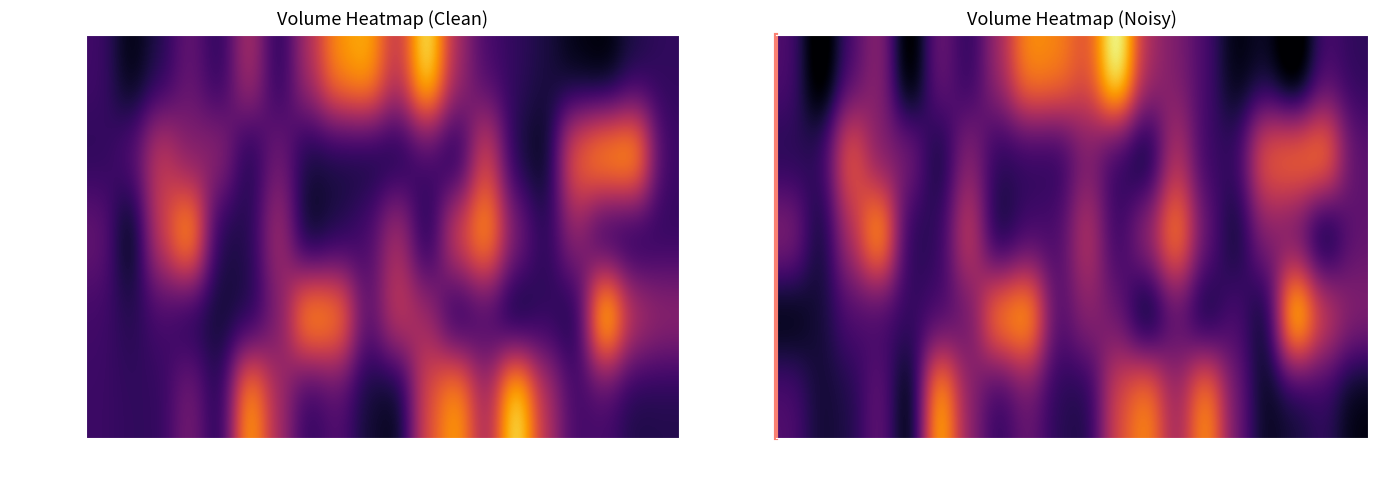

Rank the series at W10 from lowest to highest value.

Tuesday, Friday, Wednesday, Thursday, Monday